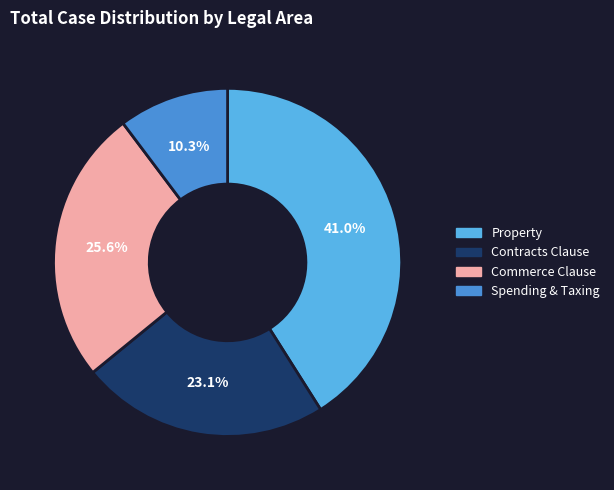

Is there a majority slice in this chart?

No